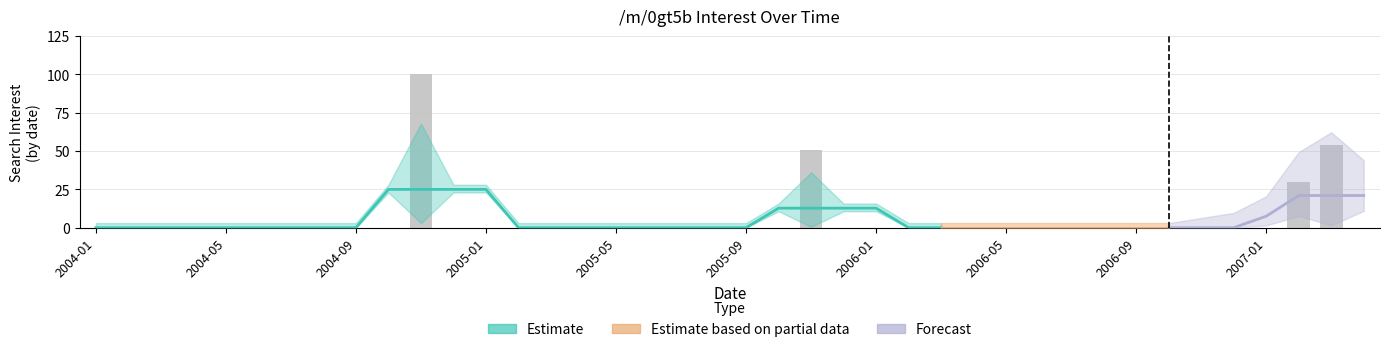

Rank the categories by value from highest to lowest.

2004-11, 2007-03, 2005-11, 2007-02, 2004-01, 2004-02, 2004-03, 2004-04, 2004-05, 2004-06, 2004-07, 2004-08, 2004-09, 2004-10, 2004-12, 2005-01, 2005-02, 2005-03, 2005-04, 2005-05, 2005-06, 2005-07, 2005-08, 2005-09, 2005-10, 2005-12, 2006-01, 2006-02, 2006-03, 2006-04, 2006-05, 2006-06, 2006-07, 2006-08, 2006-09, 2006-10, 2006-11, 2006-12, 2007-01, 2007-04